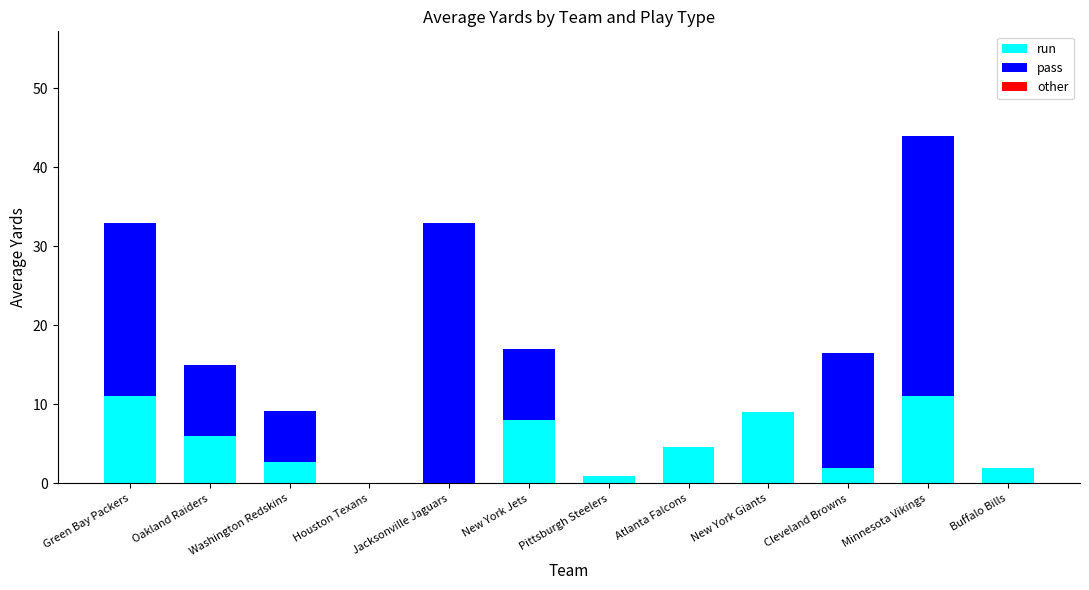

What is the label of the 8th bar from the right?

Jacksonville Jaguars